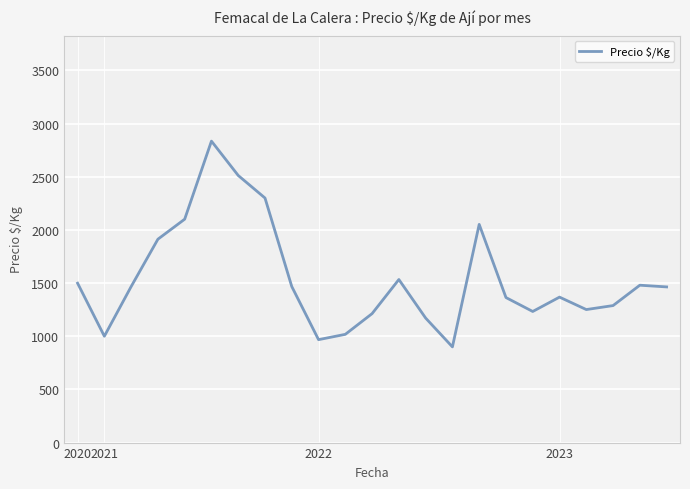

True or false: there are more than 0 points higher than both neighbors.

True